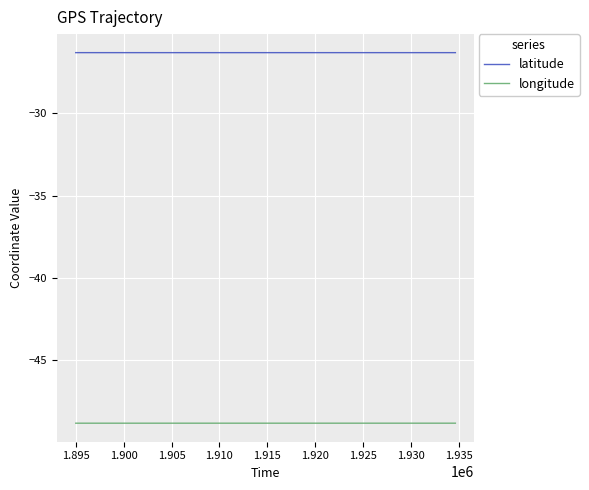

True or false: latitude and longitude intersect in this chart.

False